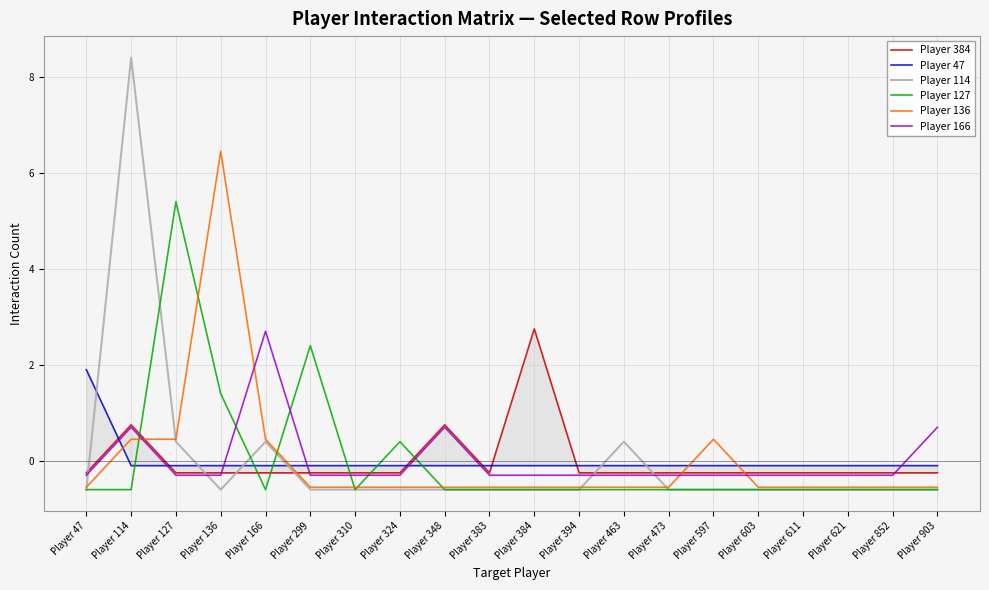

What is the difference between the second highest and minimum values in the Player 114 series?

1.0